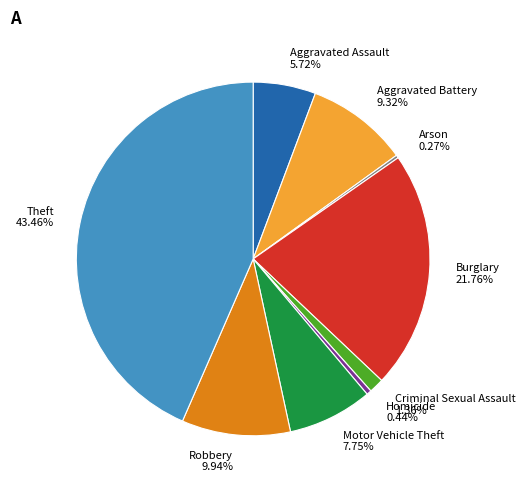

Is there a majority slice in this chart?

No